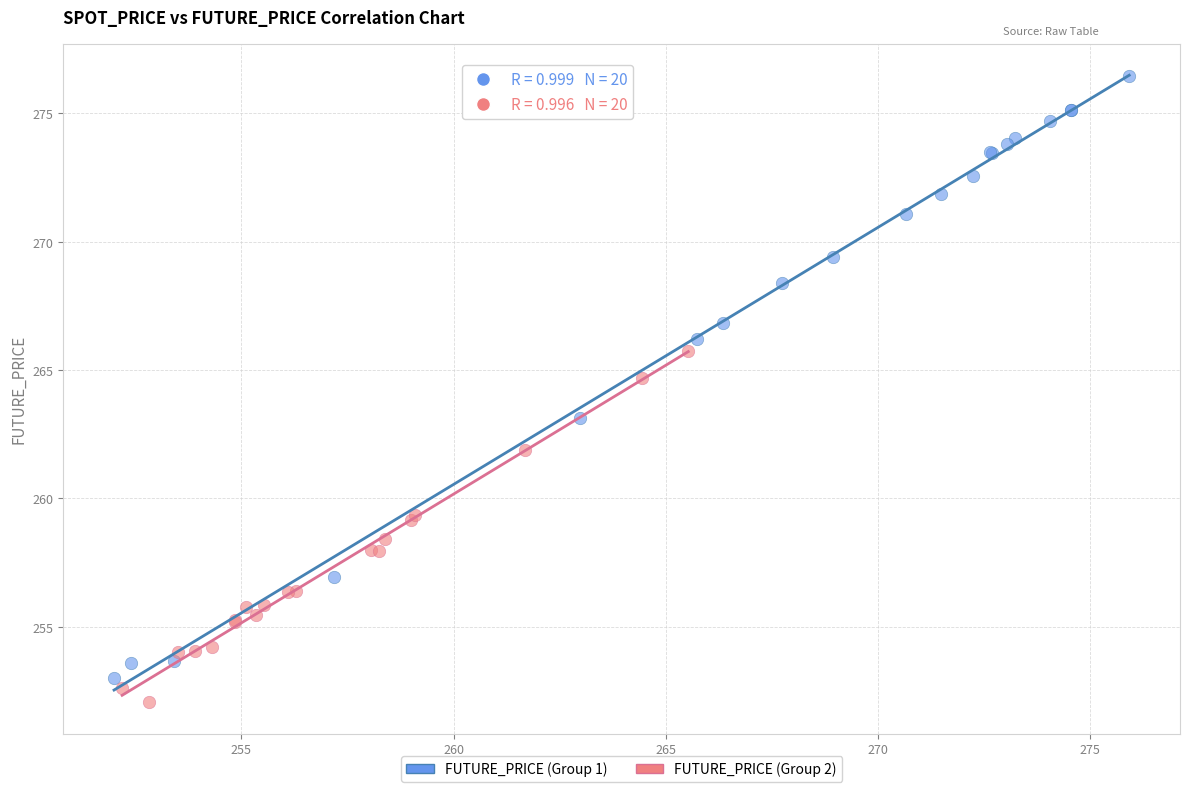

What are all the series names shown in the legend?

FUTURE_PRICE (Group 1), FUTURE_PRICE (Group 2)